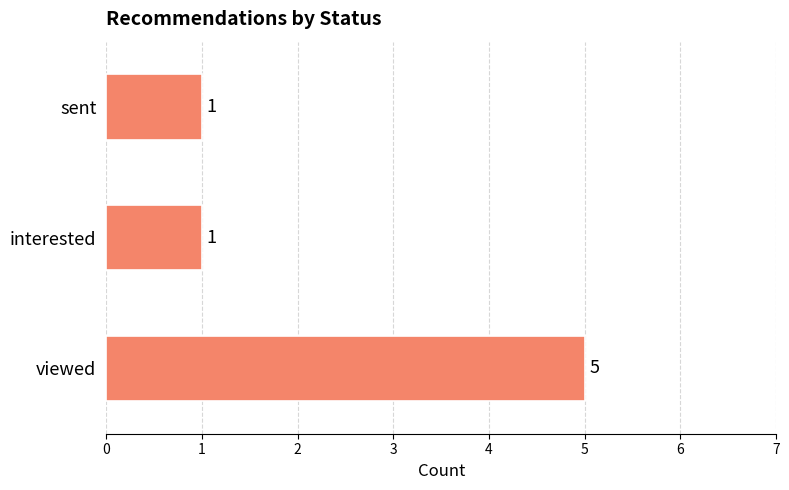

Count the number of data series in this chart.

1